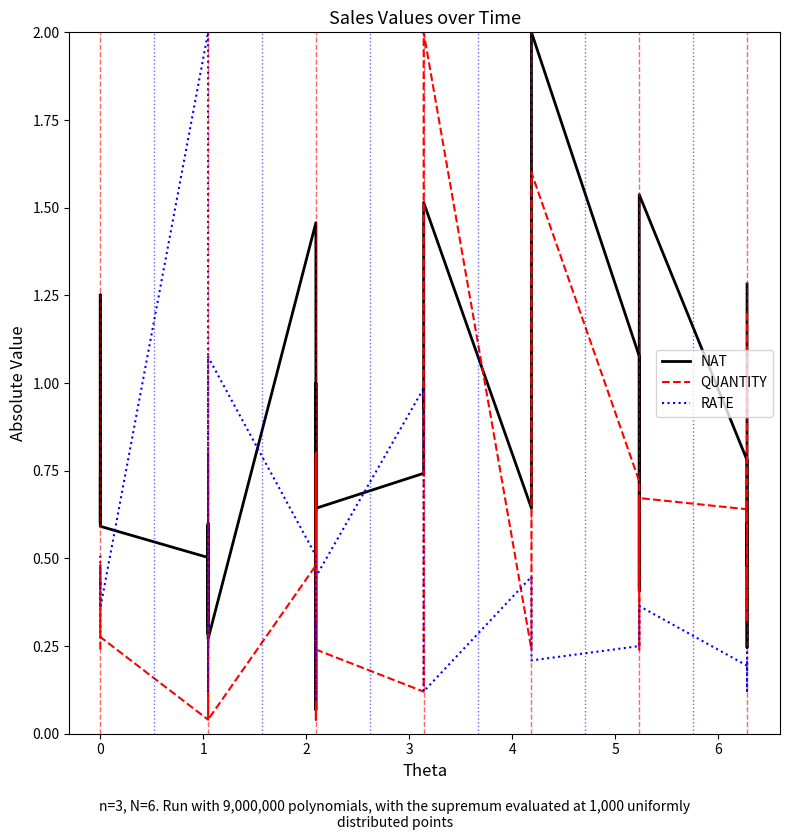

Does the chart have visible grid lines?

No